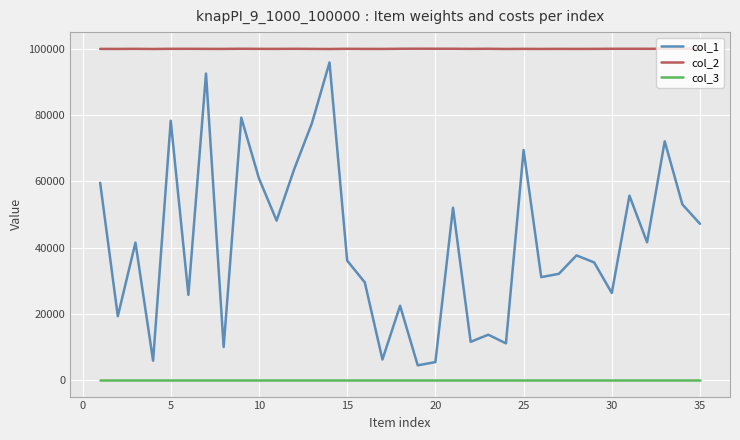

True or false: col_3 and col_1 cross at least once.

False